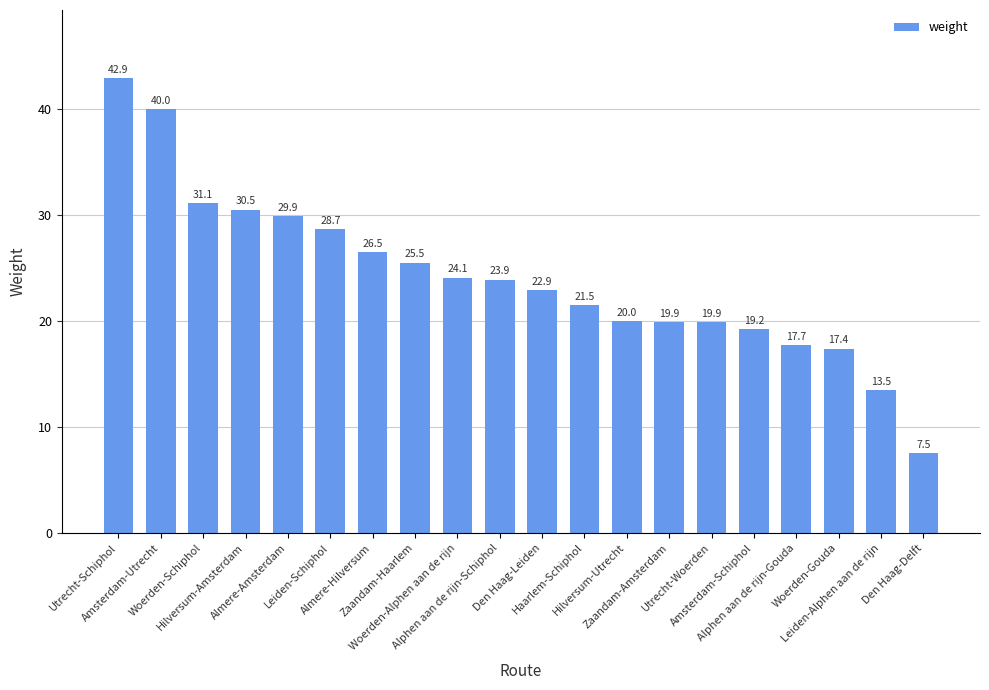

Between Haarlem-Schiphol and Woerden-Alphen aan de rijn, which is larger?

Woerden-Alphen aan de rijn